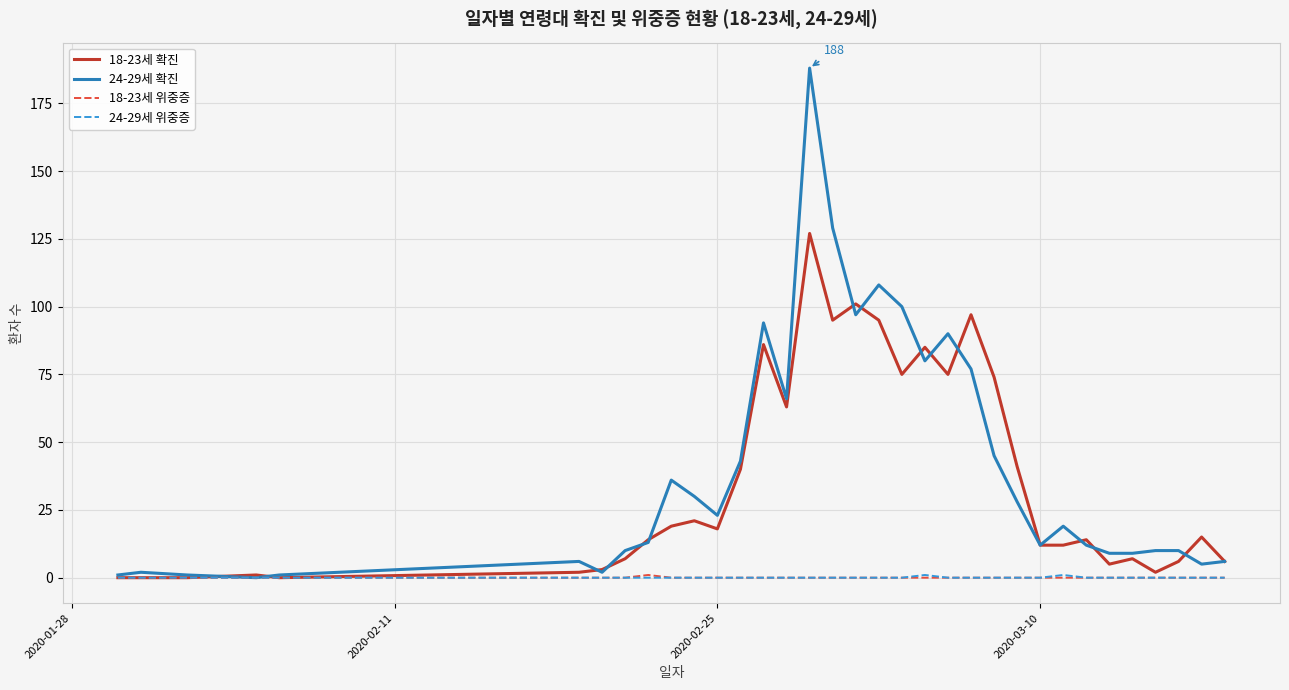

Which series has the widest spread of values?

24-29세 확진